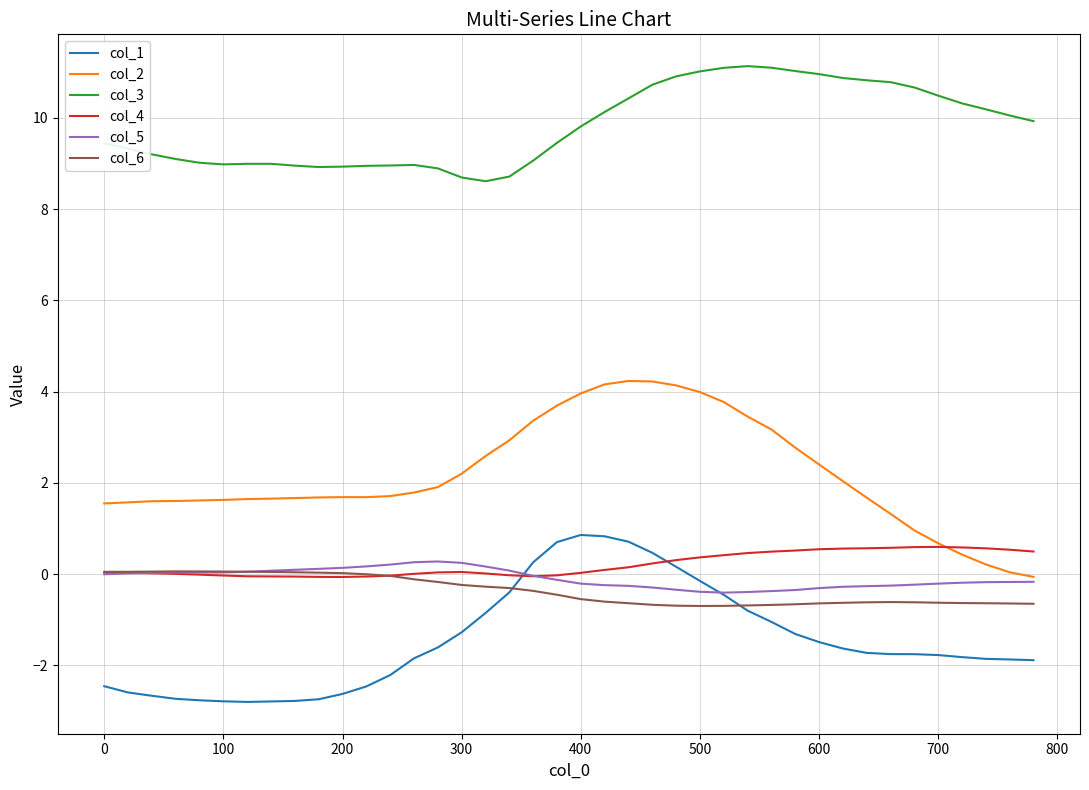

Which series has the largest total across all categories?

col_3